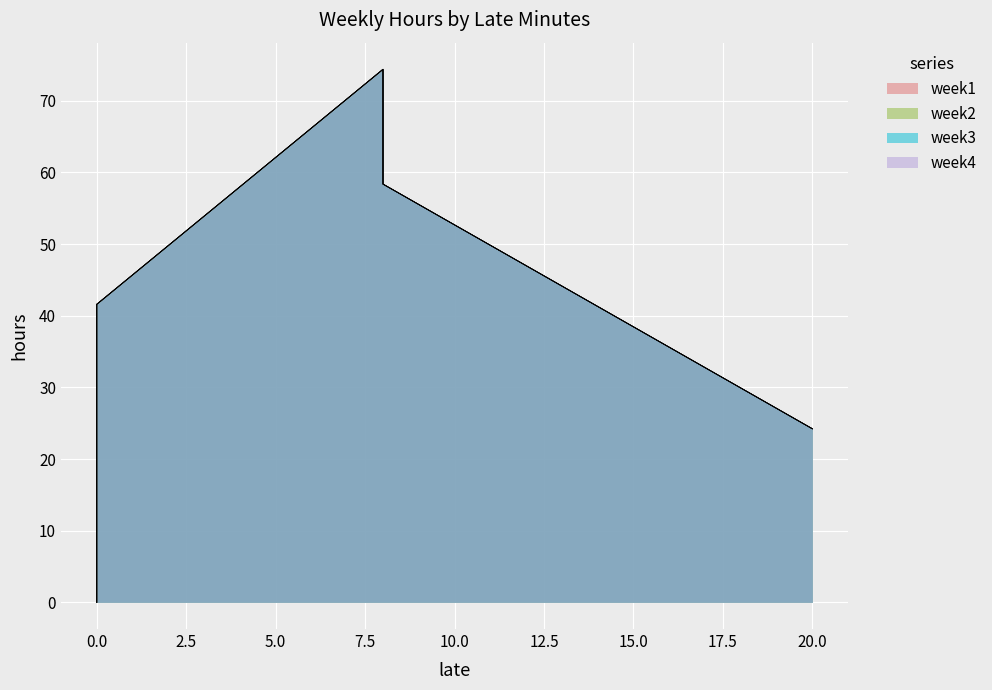

Which has a higher value, 8 or 20?

8